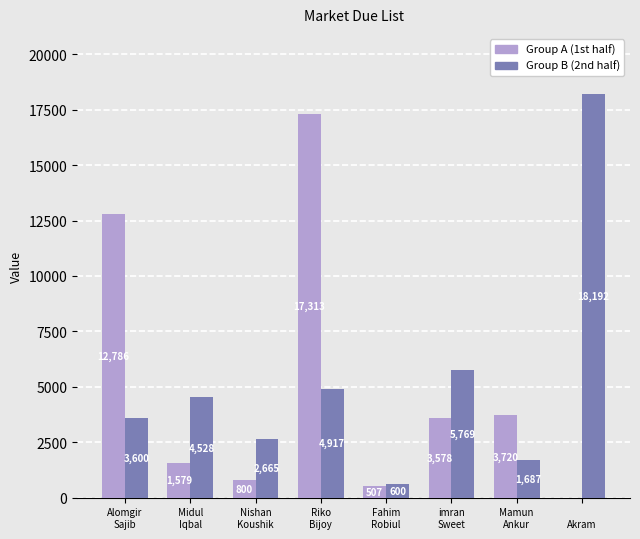

What is the greatest value displayed?

18192